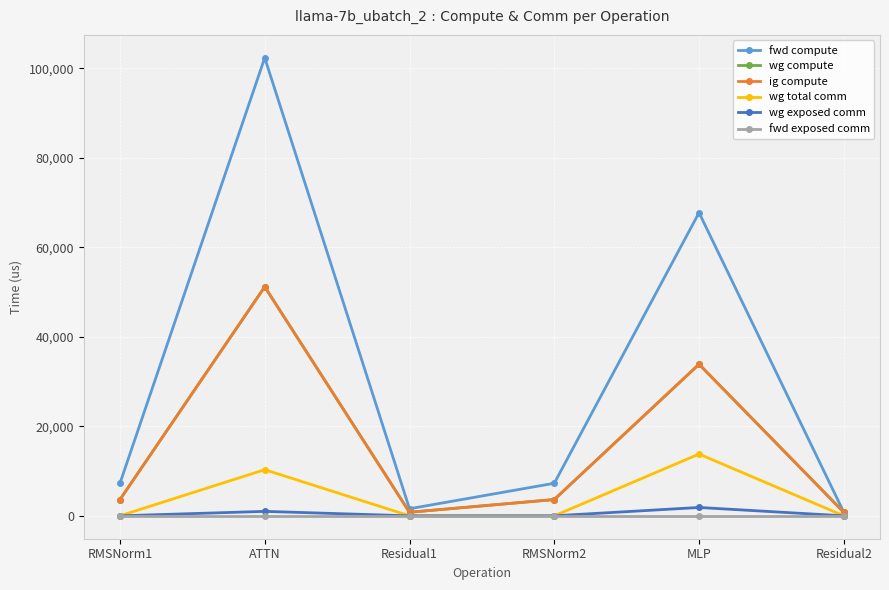

Does the chart have visible grid lines?

Yes